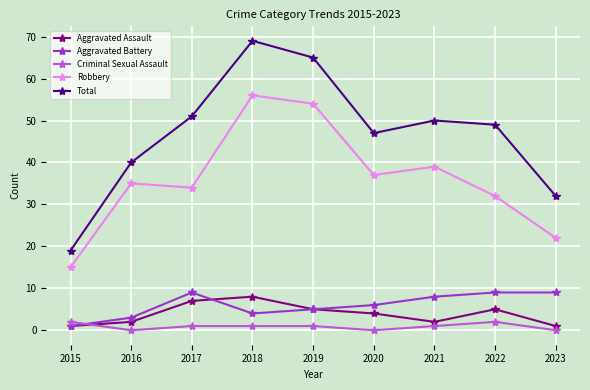

How many data points in Aggravated Assault are less than 4?

4